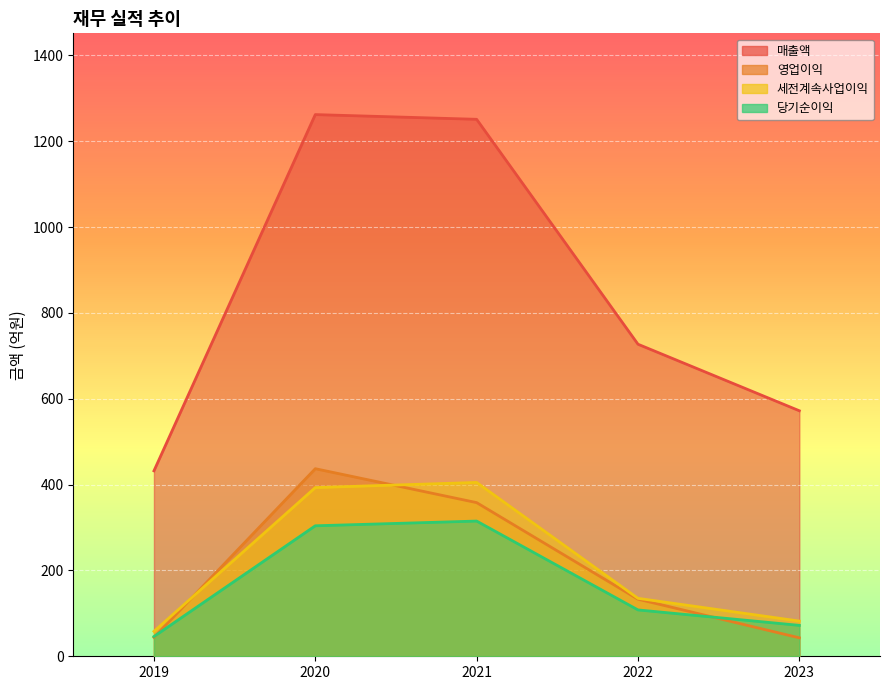

Which category has the lowest value across all series?

2023